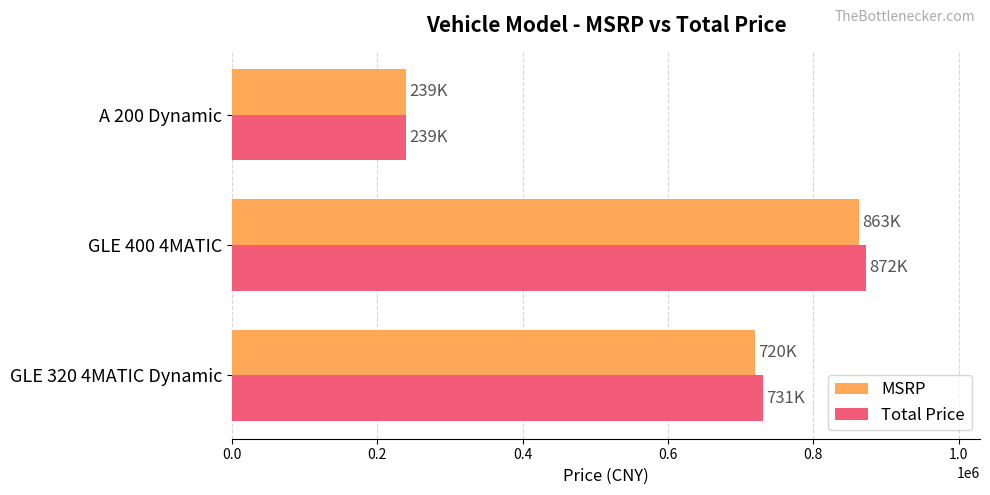

What is the difference between the maximum and minimum values in the MSRP series?

624000